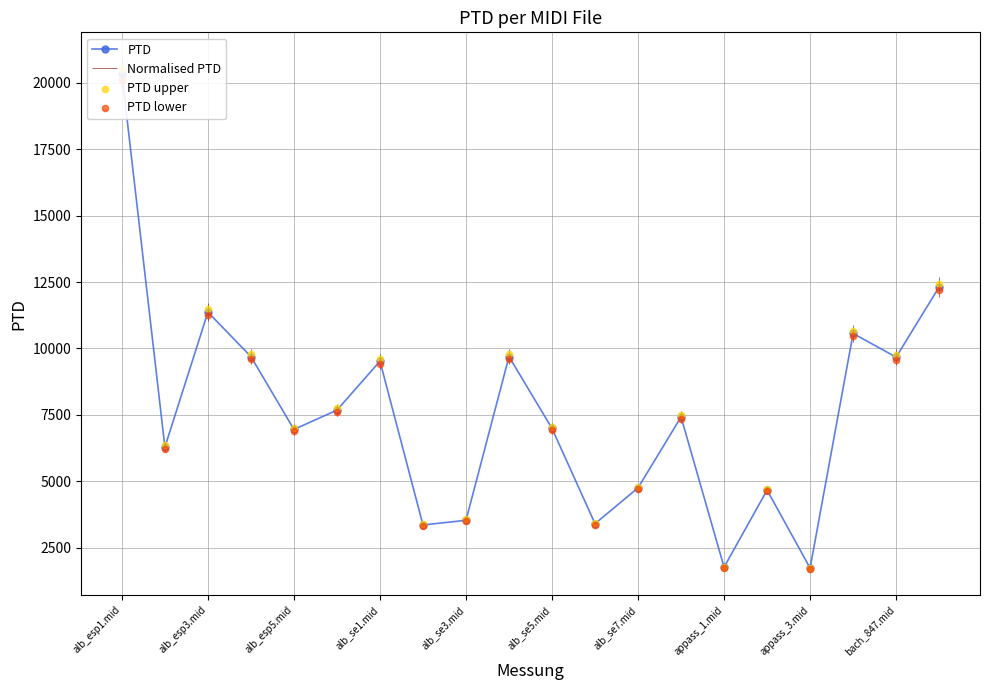

Which series has the widest spread of Y values?

PTD upper